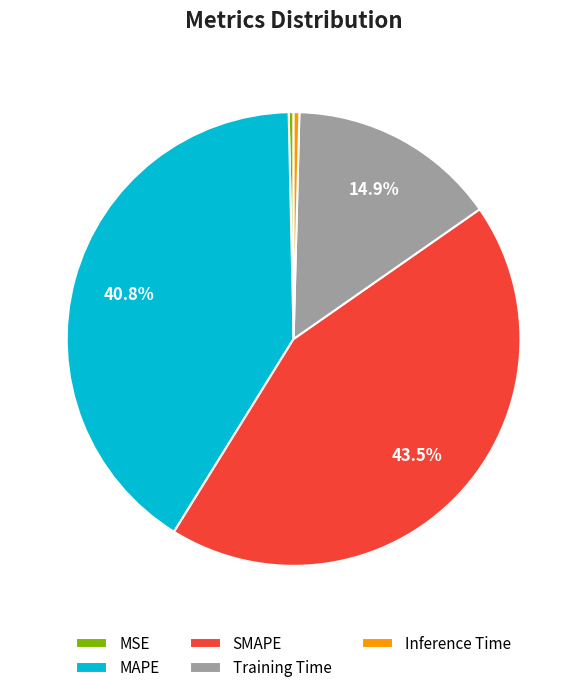

What percentage is NOT represented by SMAPE?

56.5%